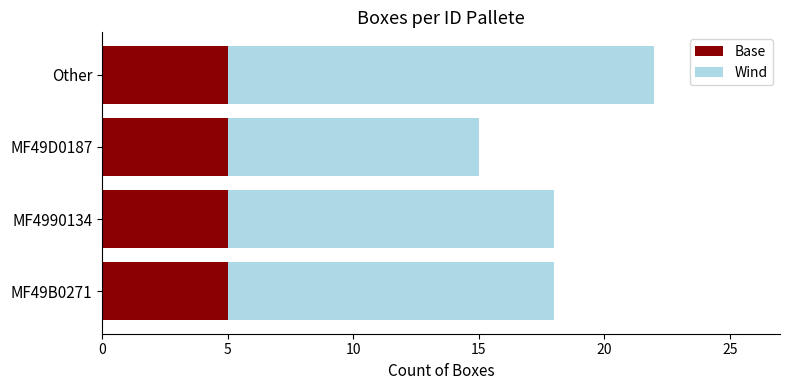

The Base series shows 3 at MF4990134. True or false?

False